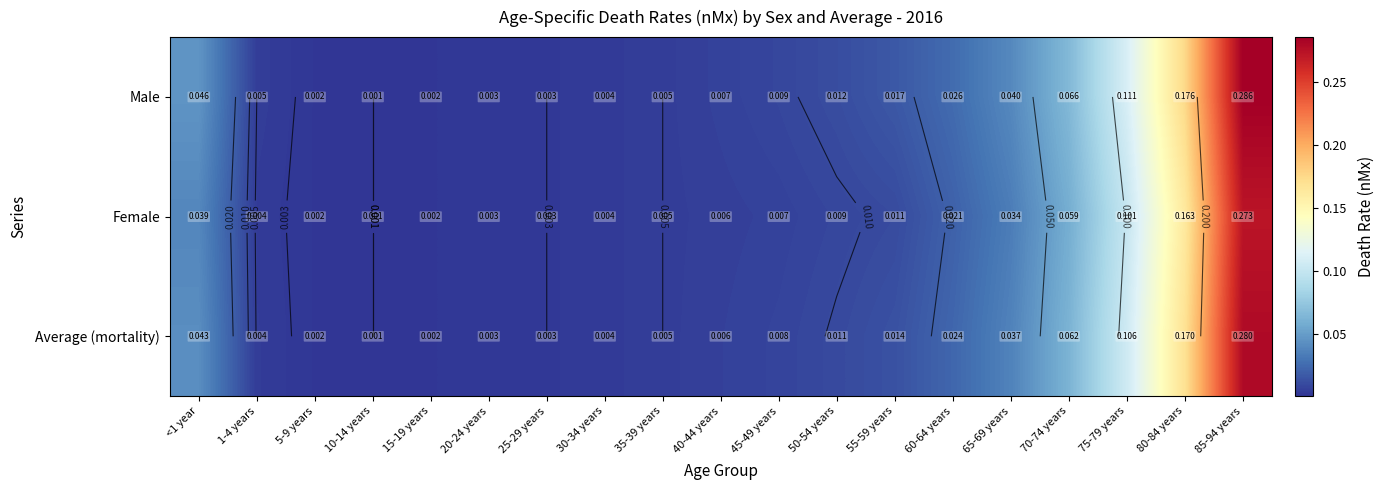

At which category is the sum across all series the highest?

85-94 years